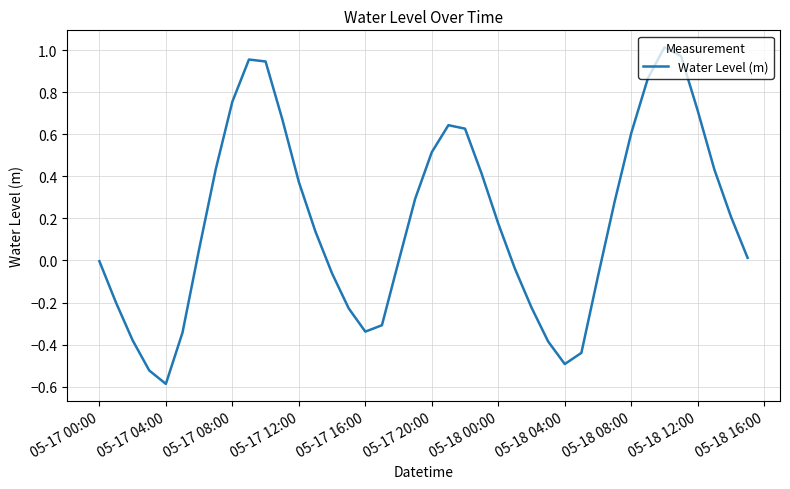

What is the smallest value displayed?

-0.6